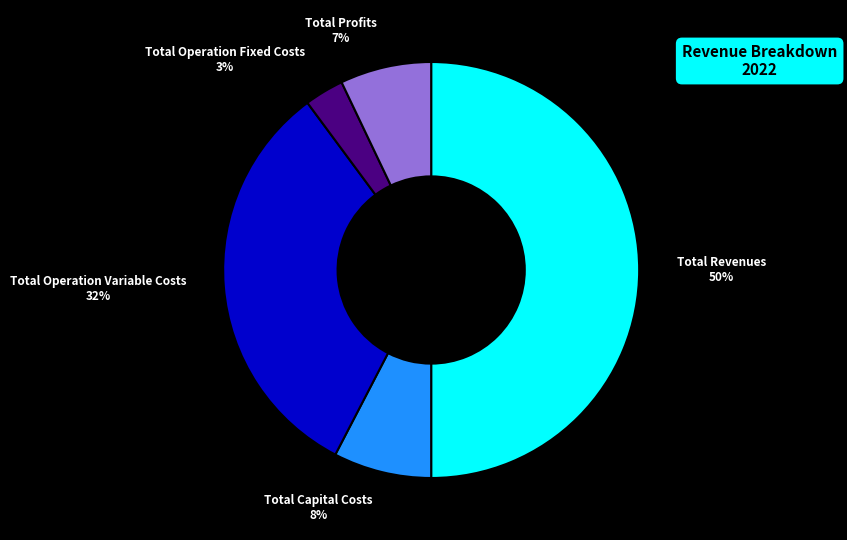

To the nearest percent, what is the combined percentage of Total Revenues and Total Profits?

57%